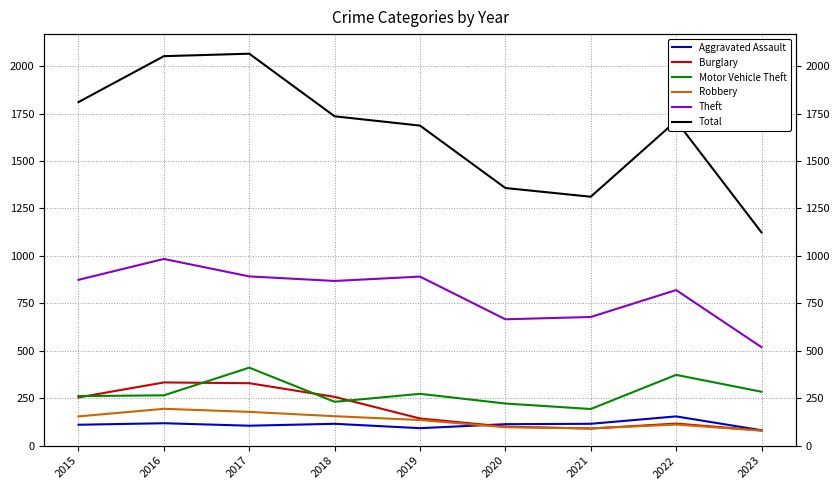

Reading left to right, transcribe all the data shown in this chart.

Aggravated Assault: 2015=110	2016=118	2017=105	2018=115	2019=92	2020=113	2021=115	2022=154	2023=81
Burglary: 2015=254	2016=333	2017=329	2018=257	2019=143	2020=100	2021=90	2022=116	2023=80
Motor Vehicle Theft: 2015=261	2016=265	2017=411	2018=231	2019=273	2020=222	2021=193	2022=373	2023=284
Robbery: 2015=154	2016=194	2017=178	2018=155	2019=135	2020=97	2021=91	2022=111	2023=79
Theft: 2015=874	2016=984	2017=892	2018=868	2019=891	2020=666	2021=678	2022=820	2023=519
Total: 2015=1811	2016=2053	2017=2066	2018=1736	2019=1687	2020=1358	2021=1312	2022=1712	2023=1124